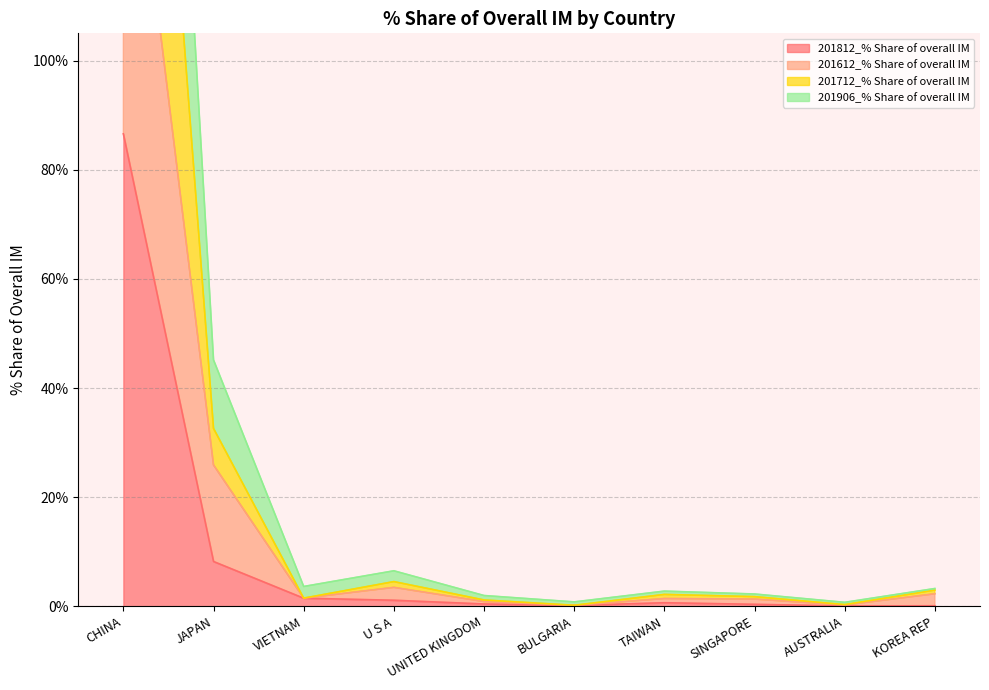

The 201812_% Share of overall IM series shows 127.2 at CHINA. True or false?

False